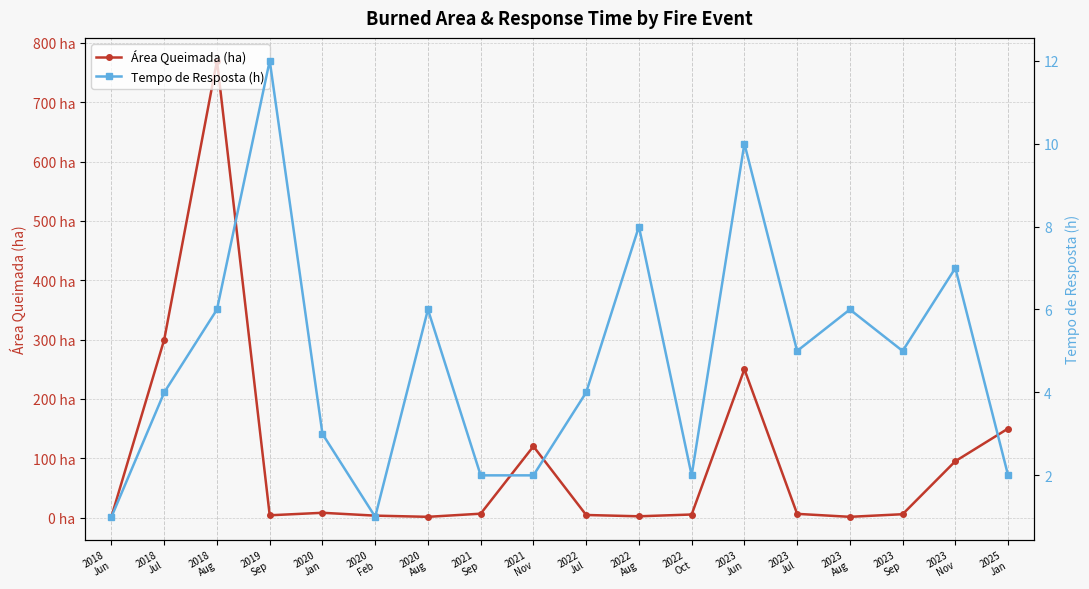

True or false: Tempo de Resposta (h) has more than 0 points higher than both neighbors.

True